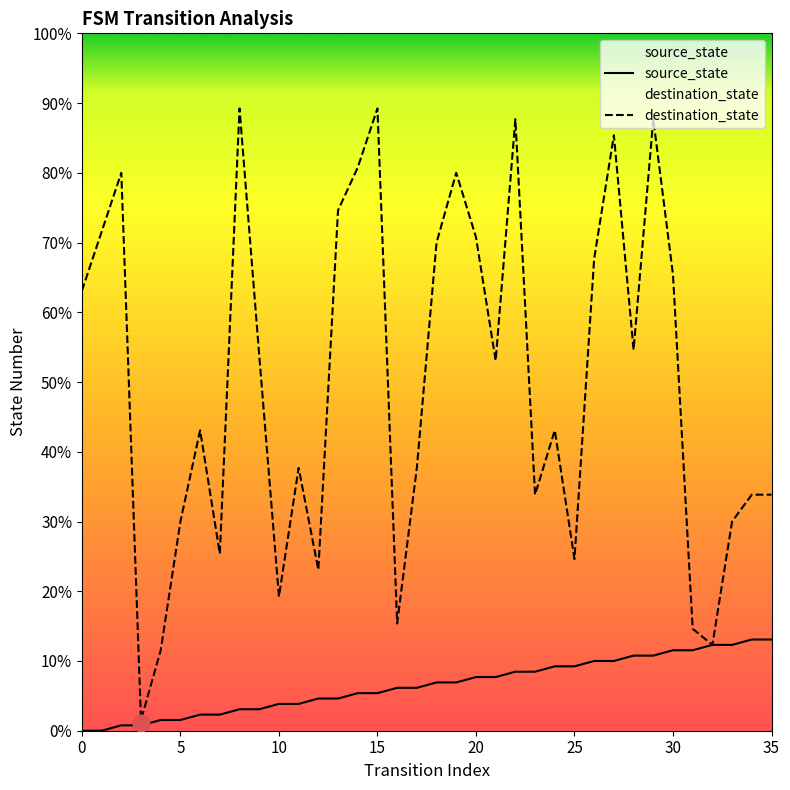

True or false: destination_state and source_state cross at least once.

False